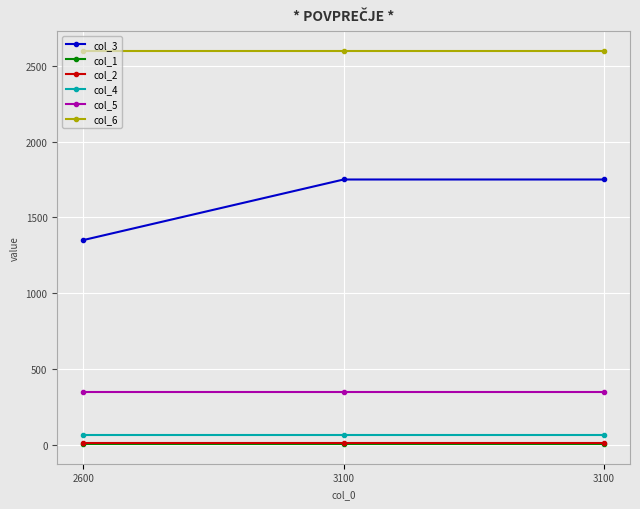

The col_4 series shows 62 at 3100. True or false?

True